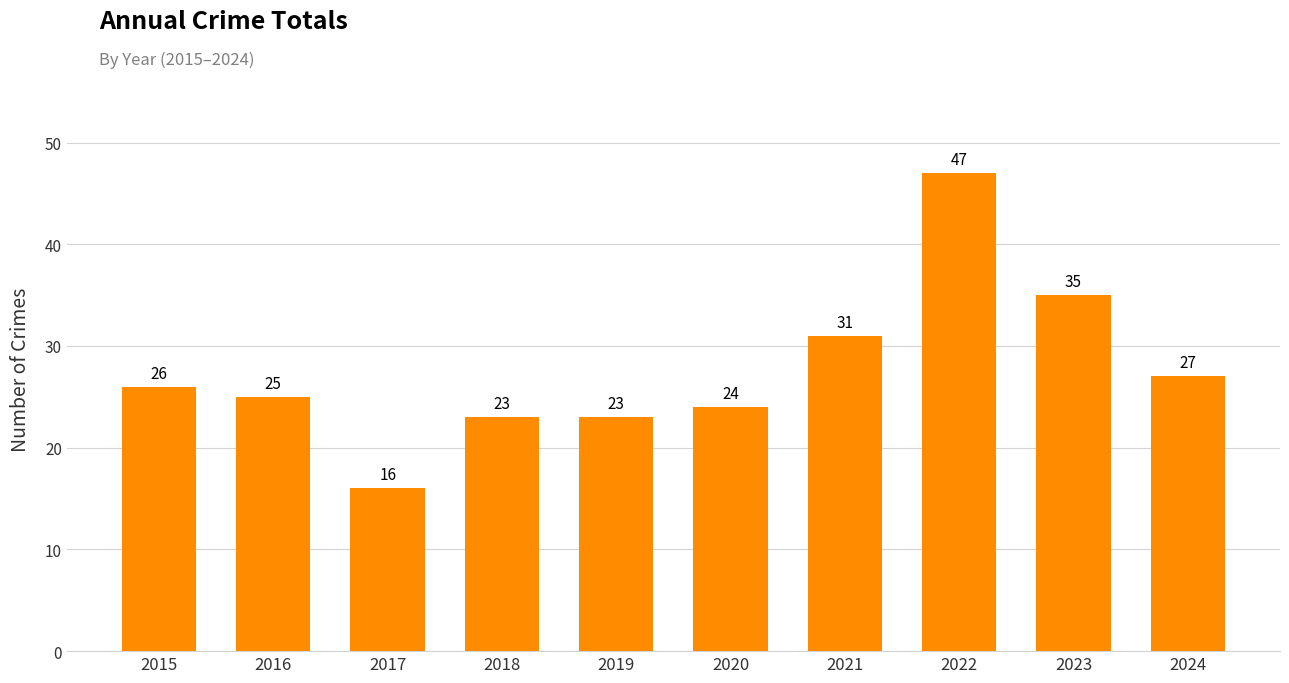

What is the maximum value shown in the chart?

47